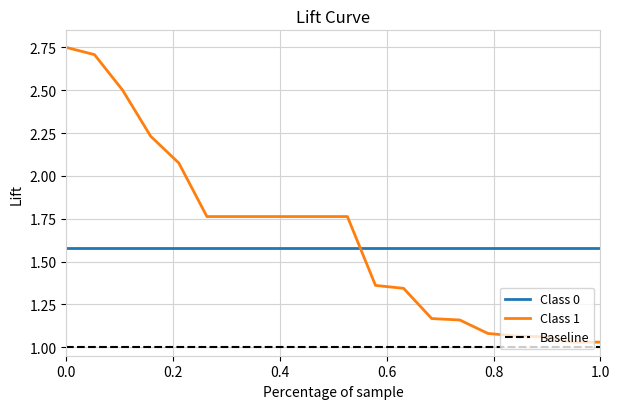

Which series has the largest total across all categories?

Class 1